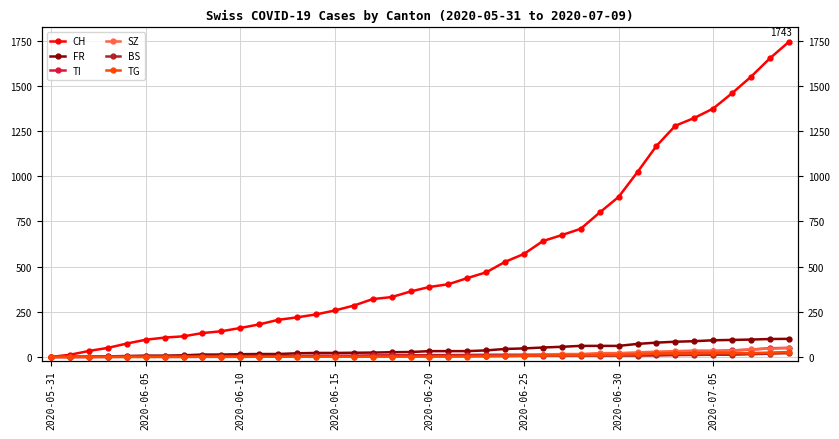

Which category has the lowest value across all series?

2020-05-31